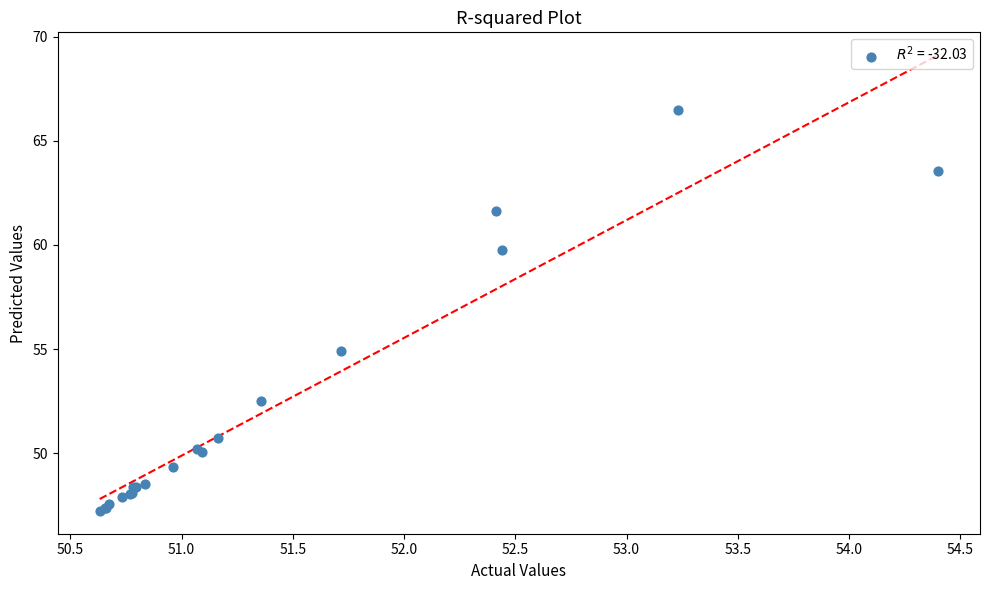

What Y value in the scatter plot is closest to 56?

54.9